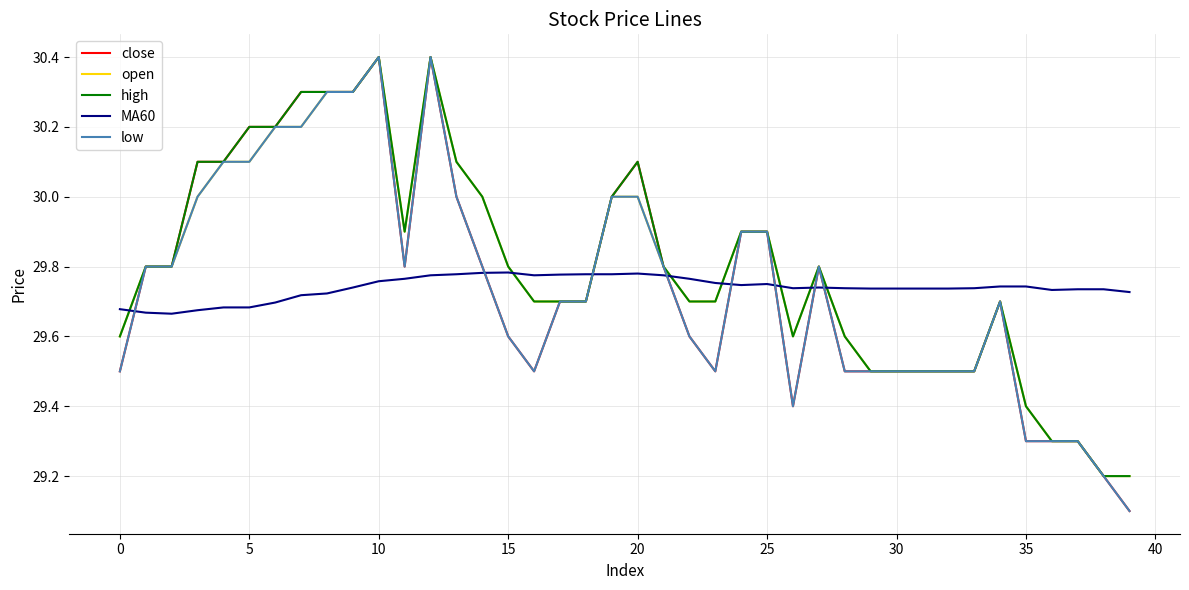

Which series ends up on top after the final intersection of MA60 and close?

MA60